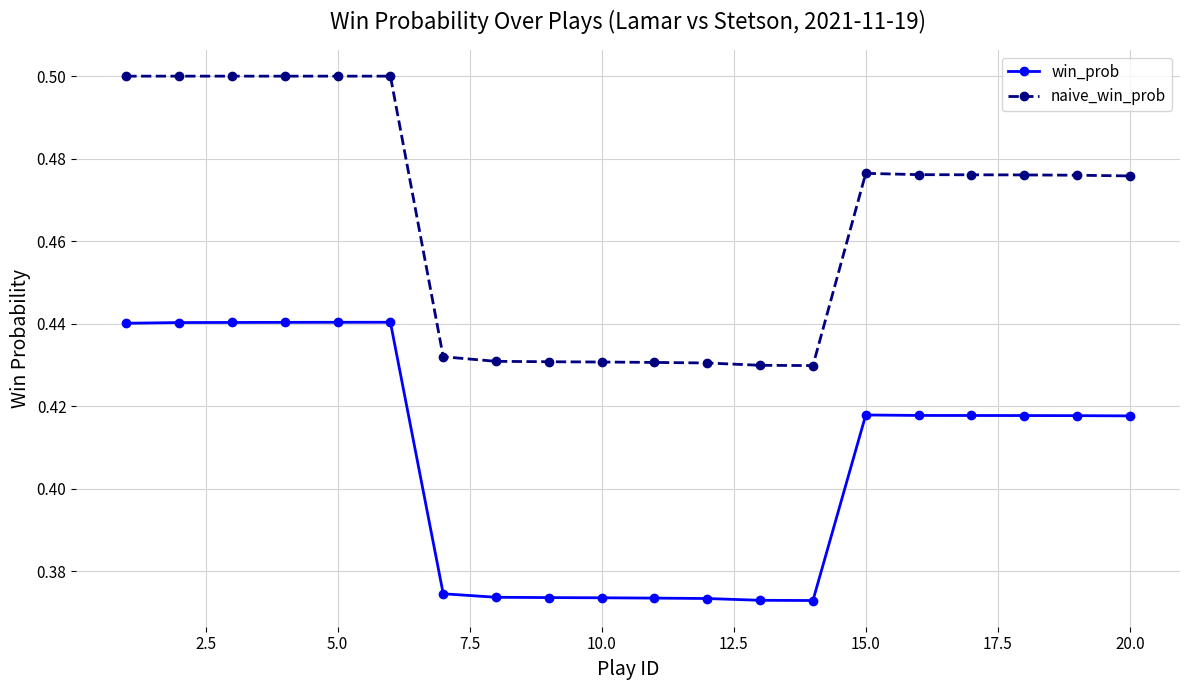

True or false: win_prob and naive_win_prob cross at least once.

False